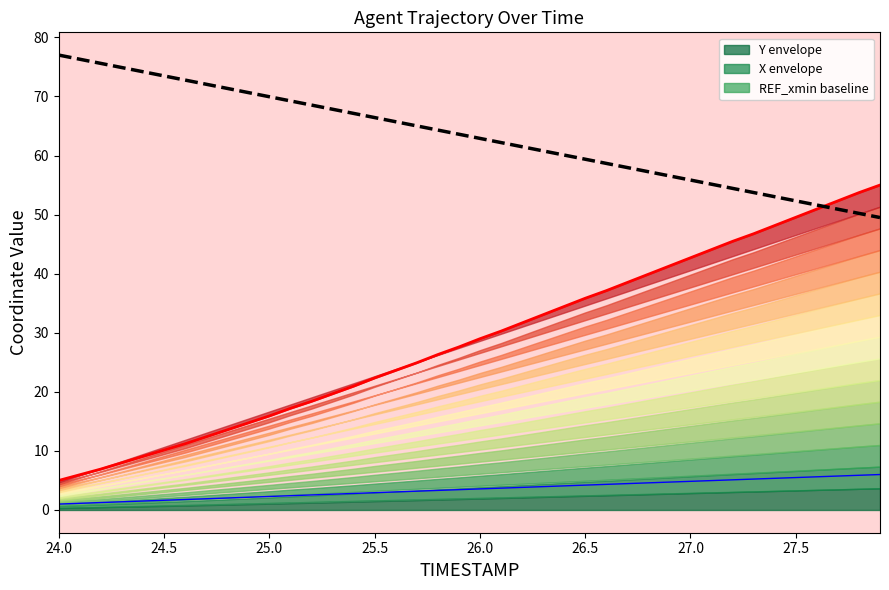

Is it true that REF_xmin baseline equals 36.6 at 25.0?

False